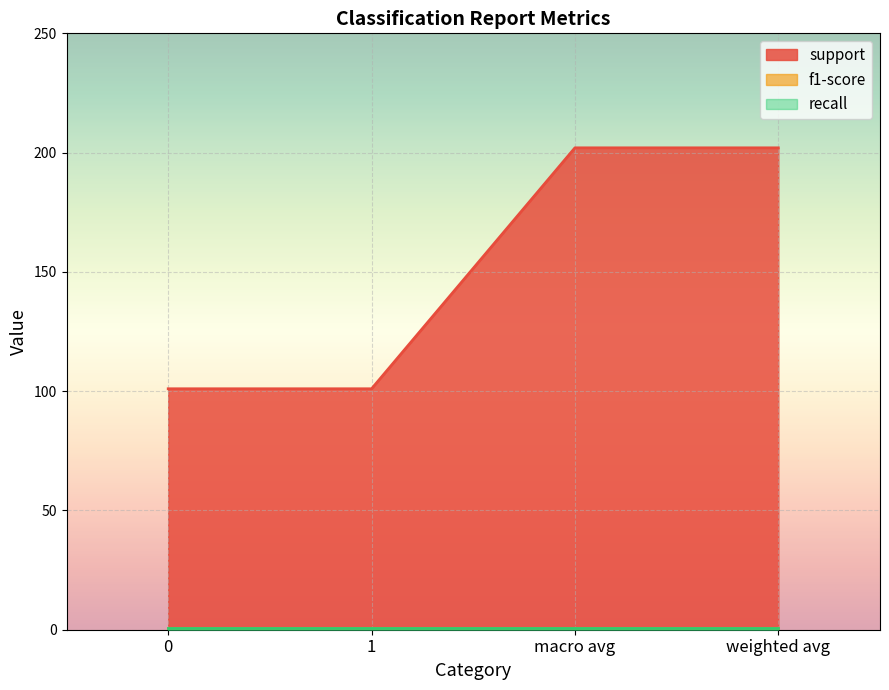

What position from the right is macro avg?

2